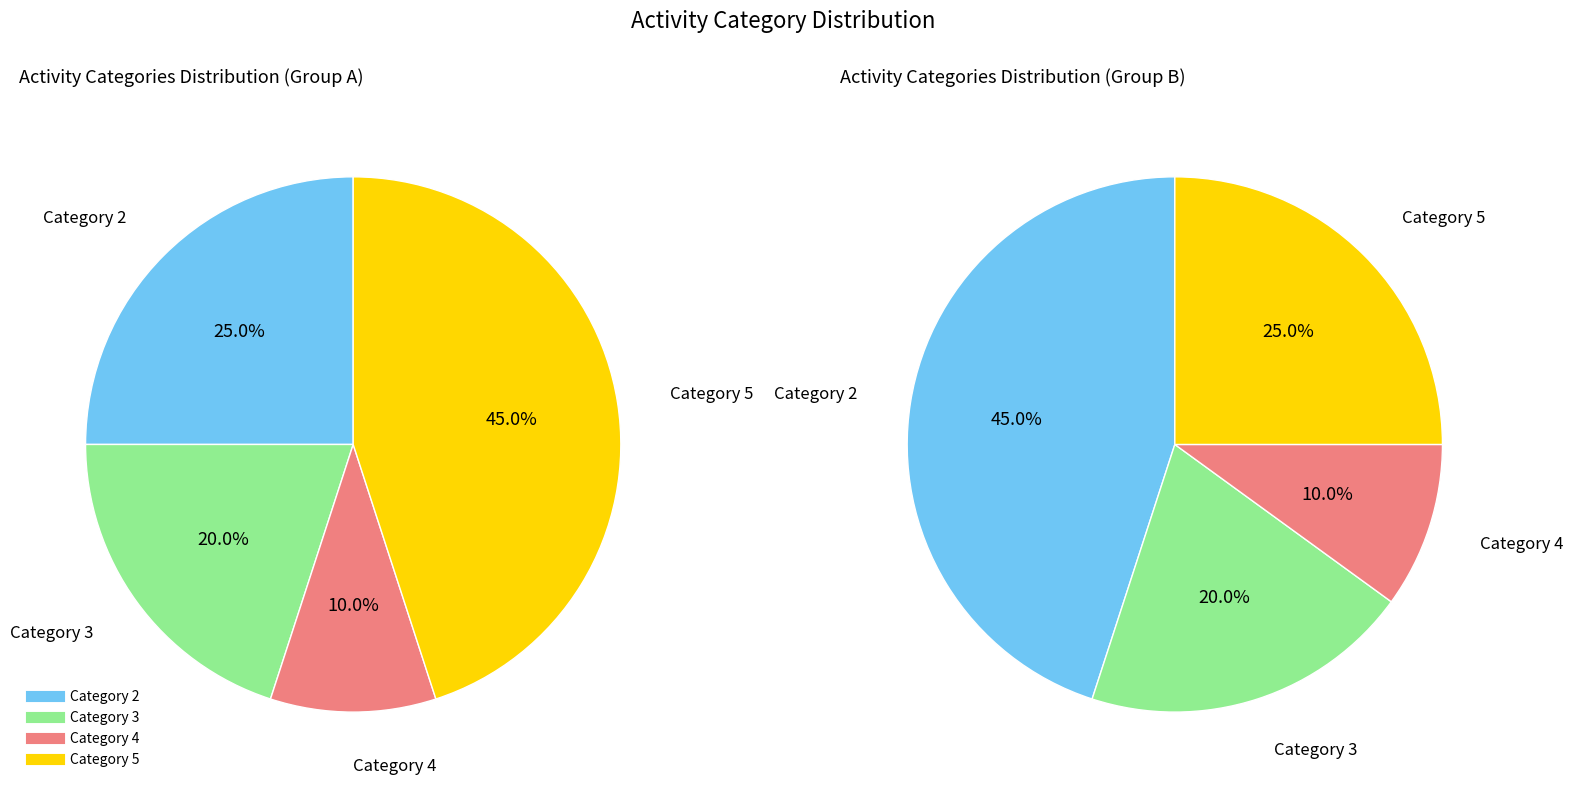

True or false: 4 accounts for 10% of the total.

True